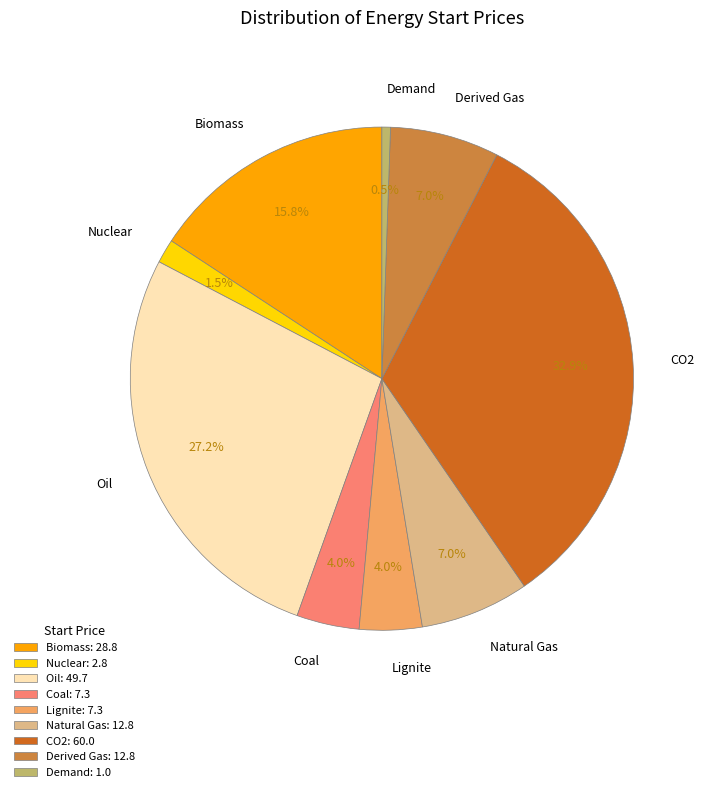

What is the ratio of the value at Oil to the value at Lignite?

6.8